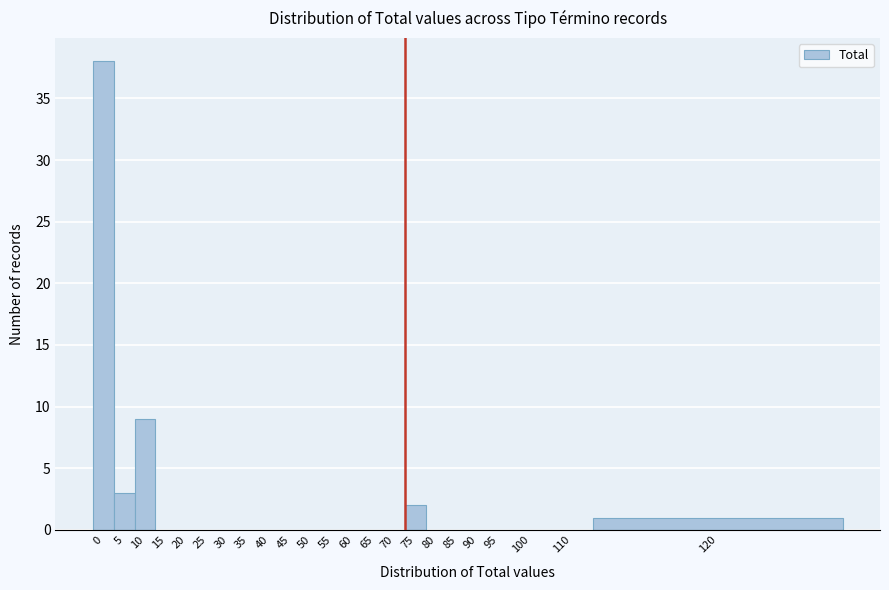

Reading left to right, what are all the values shown in this chart?

0=38	5=3	10=9	15=0	20=0	25=0	30=0	35=0	40=0	45=0	50=0	55=0	60=0	65=0	70=0	75=2	80=0	85=0	90=0	95=0	100=0	110=0	120=1